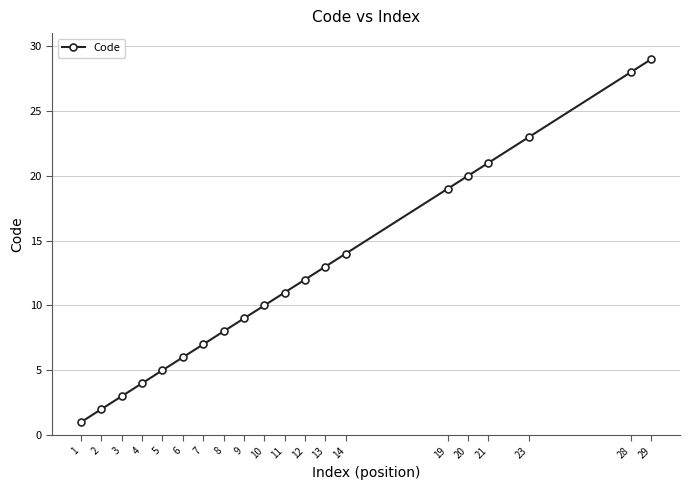

Which category has the highest value across all series?

29